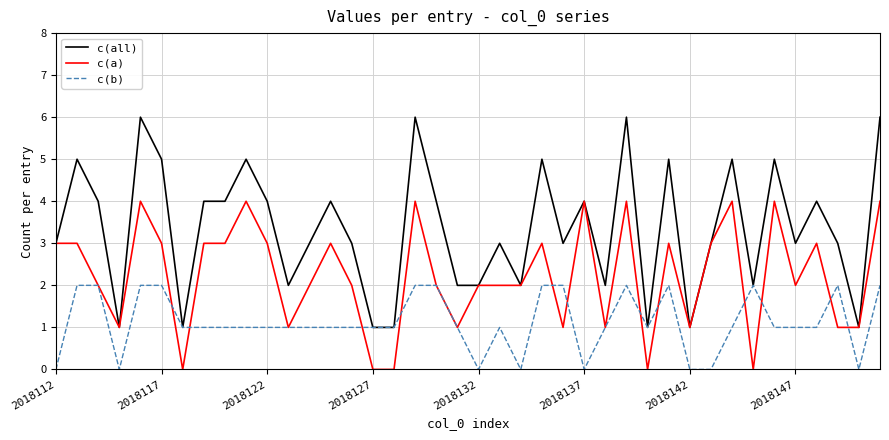

Does the chart have visible grid lines?

Yes